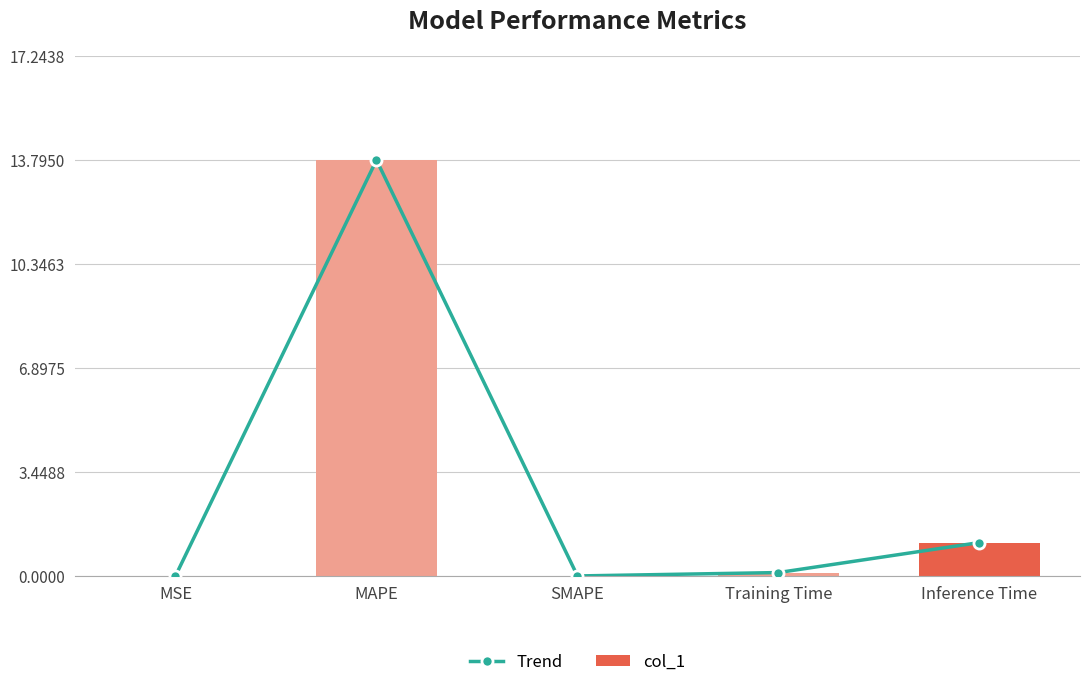

True or false: col_1 has a value of -6.9 at SMAPE.

False